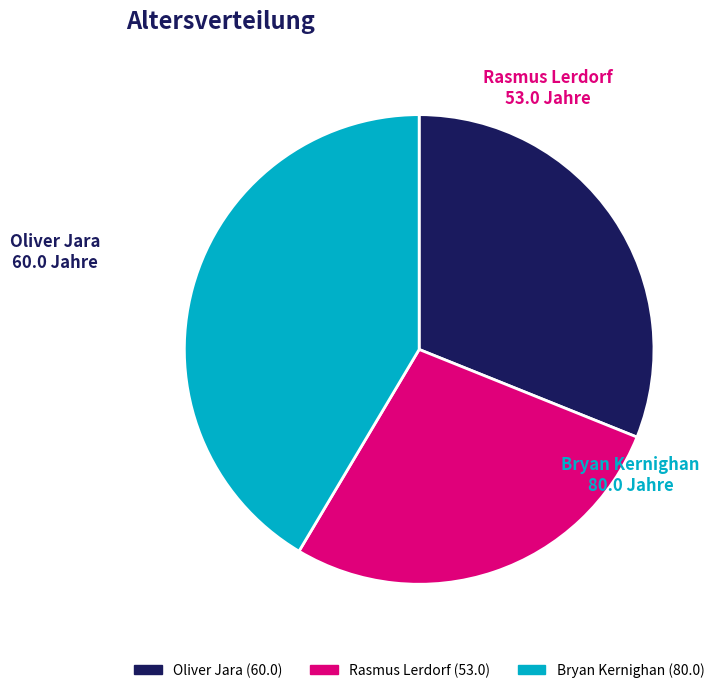

Rank the categories by value from highest to lowest.

Bryan Kernighan, Oliver Jara, Rasmus Lerdorf